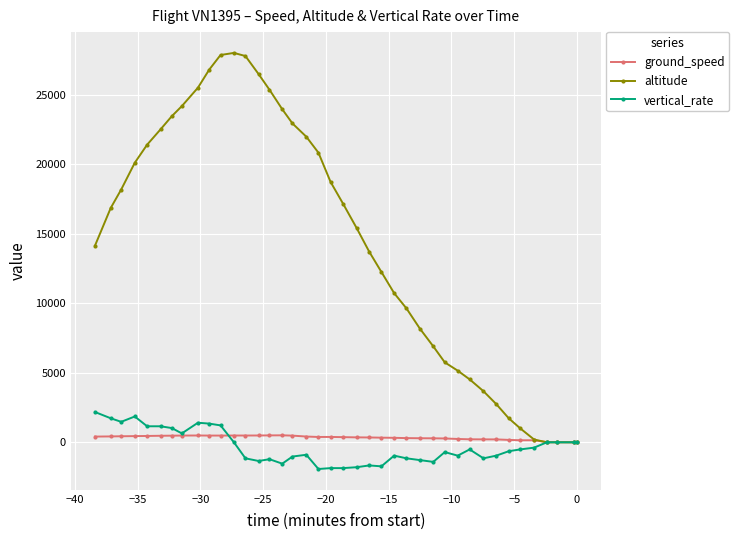

Which series has the largest total across all categories?

altitude